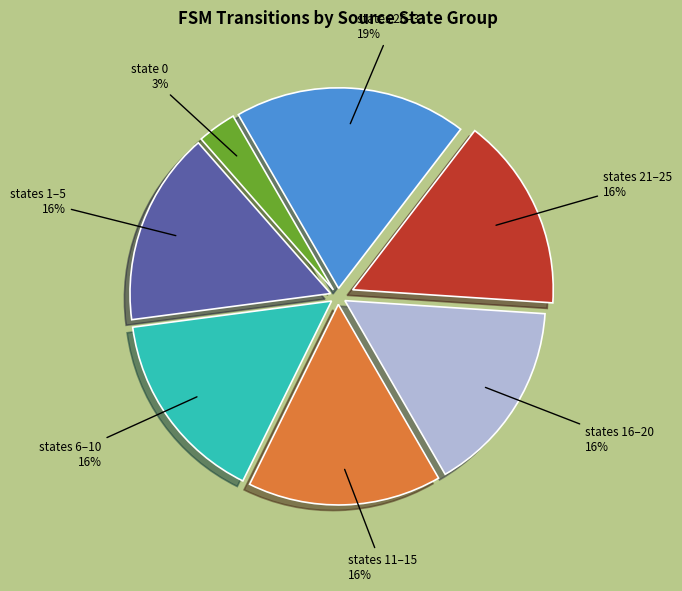

Is the sum of states 16–20 and states 26–31 greater than half?

No